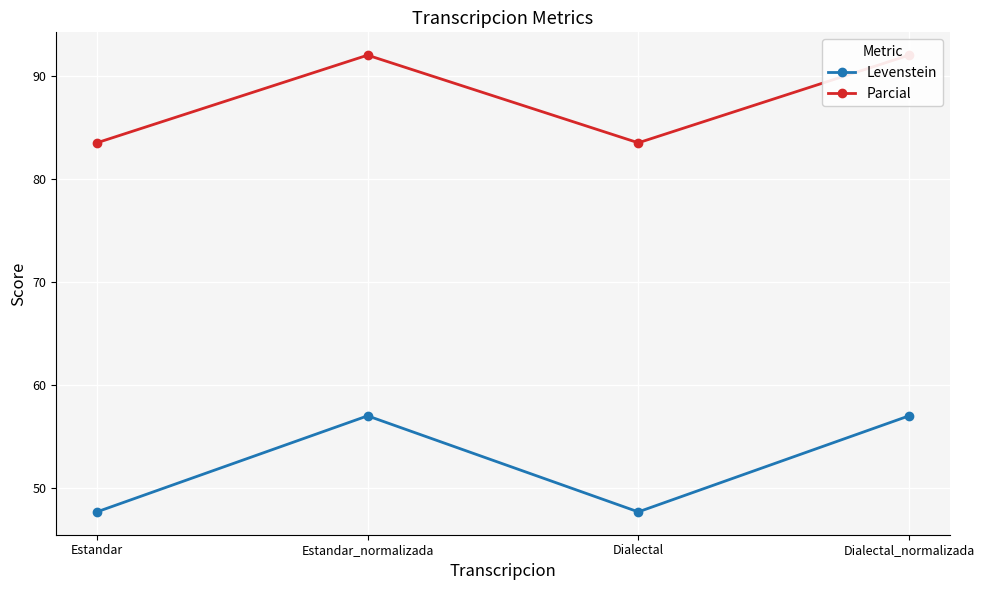

True or false: Parcial and Levenstein intersect in this chart.

False